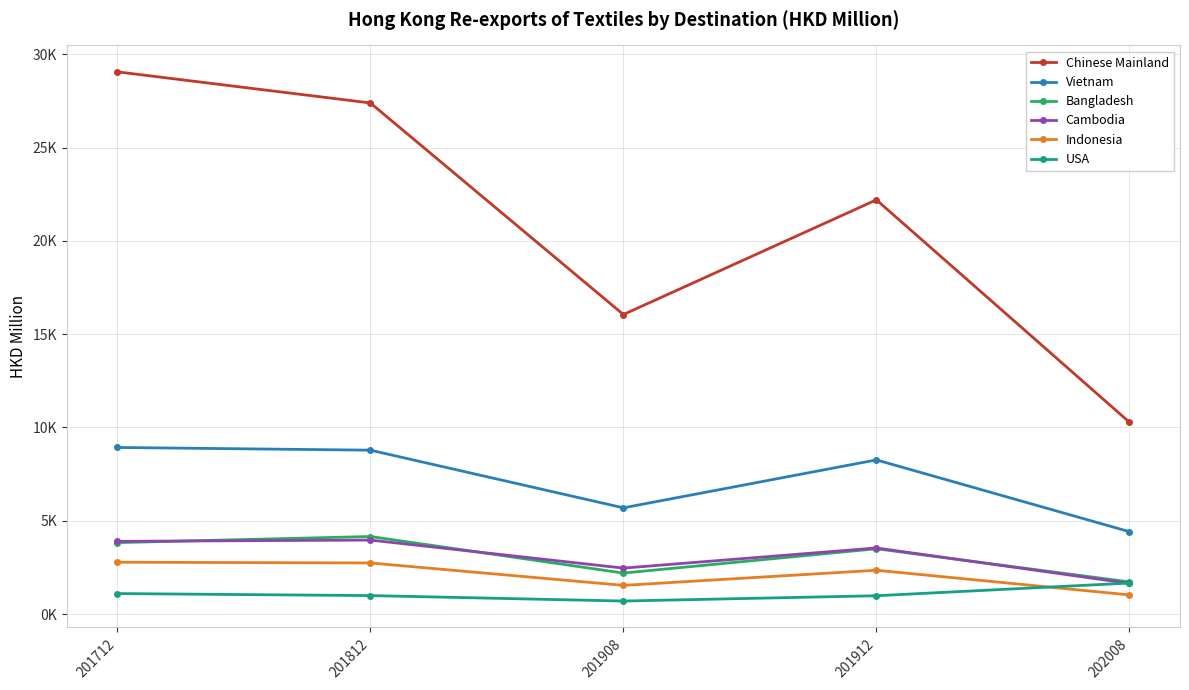

What is the lowest value of the Cambodia series?

1641.2